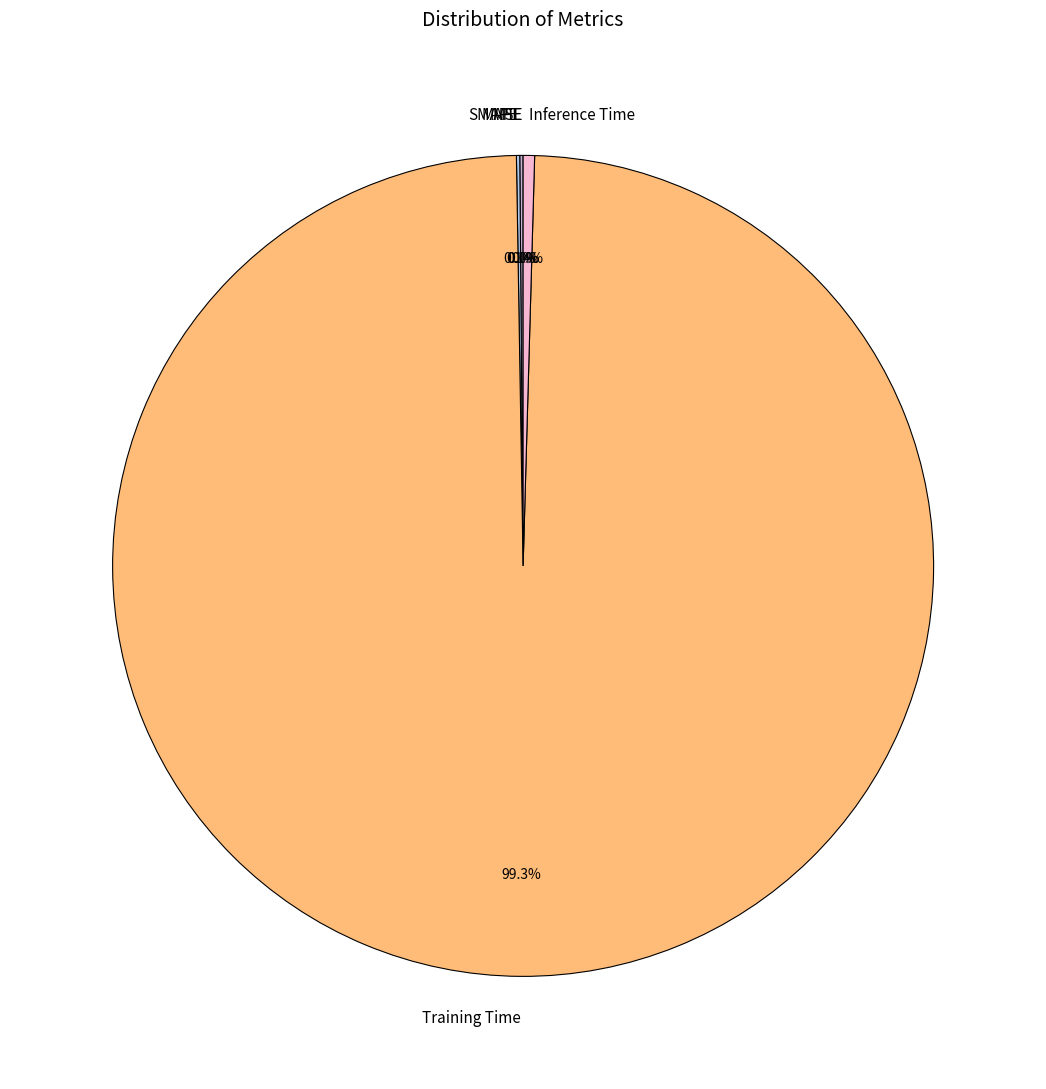

Which category has the biggest portion of the pie?

Training Time